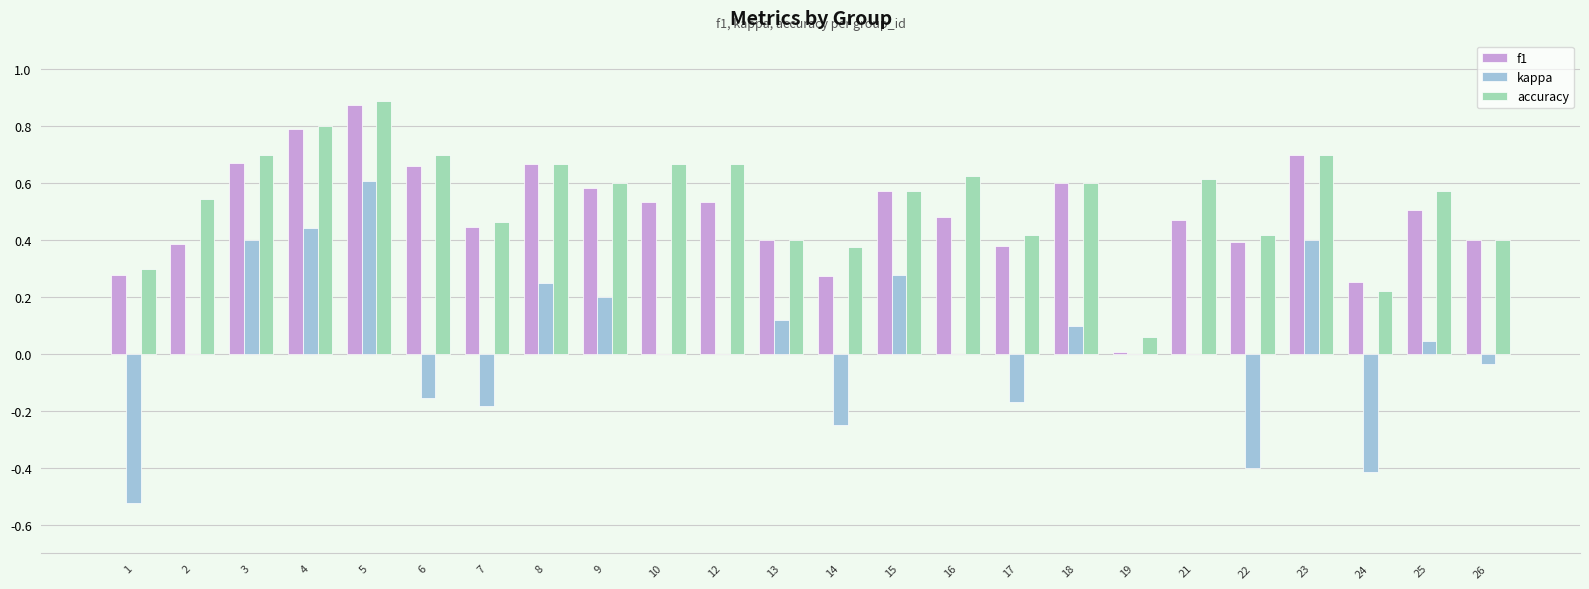

What is the sum of all f1 values?

11.8